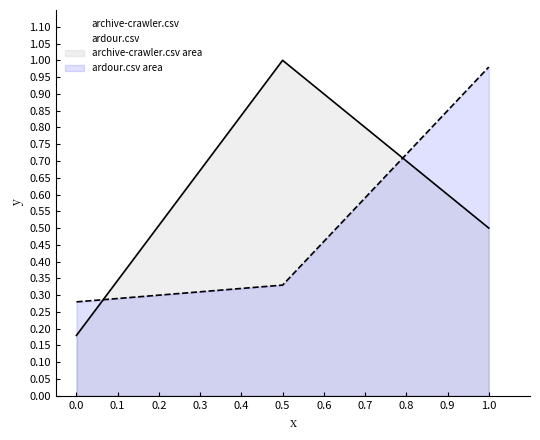

Reading left to right, transcribe all the data shown in this chart.

archive-crawler.csv: 0.2	1.0	0.5
ardour.csv: 0.3	0.3	1.0